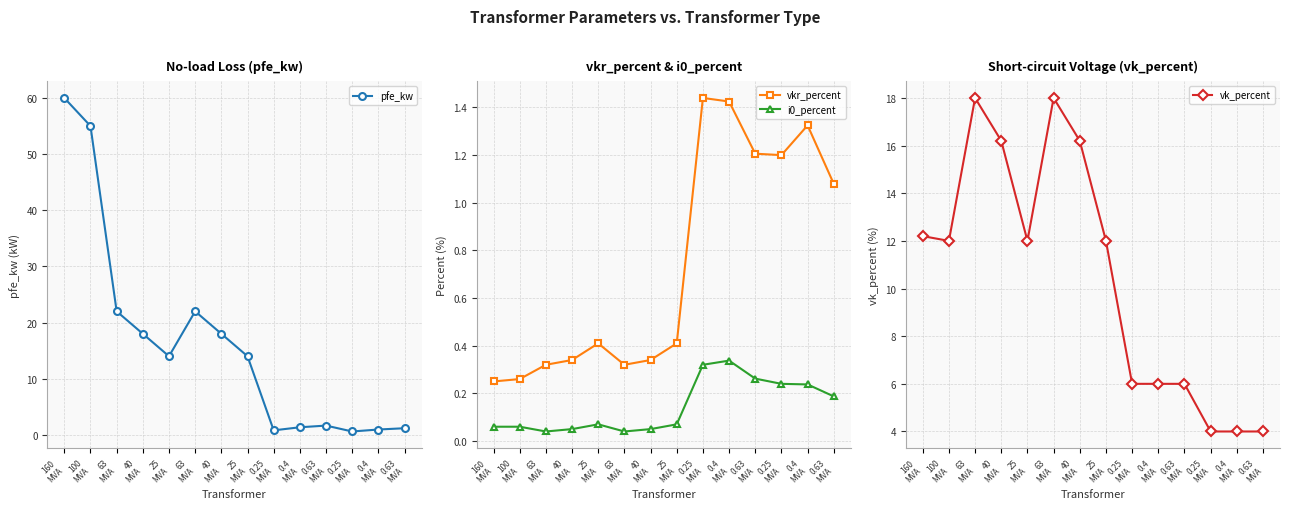

At which label does vkr_percent reach its minimum?

160
MVA